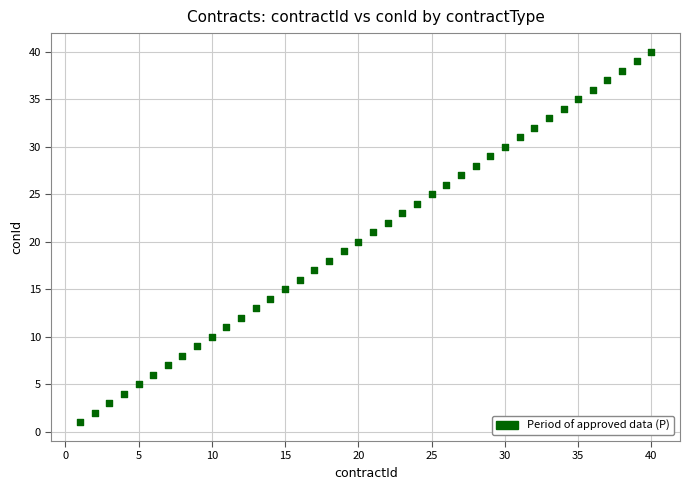

What is the range of X values (max minus min)?

39